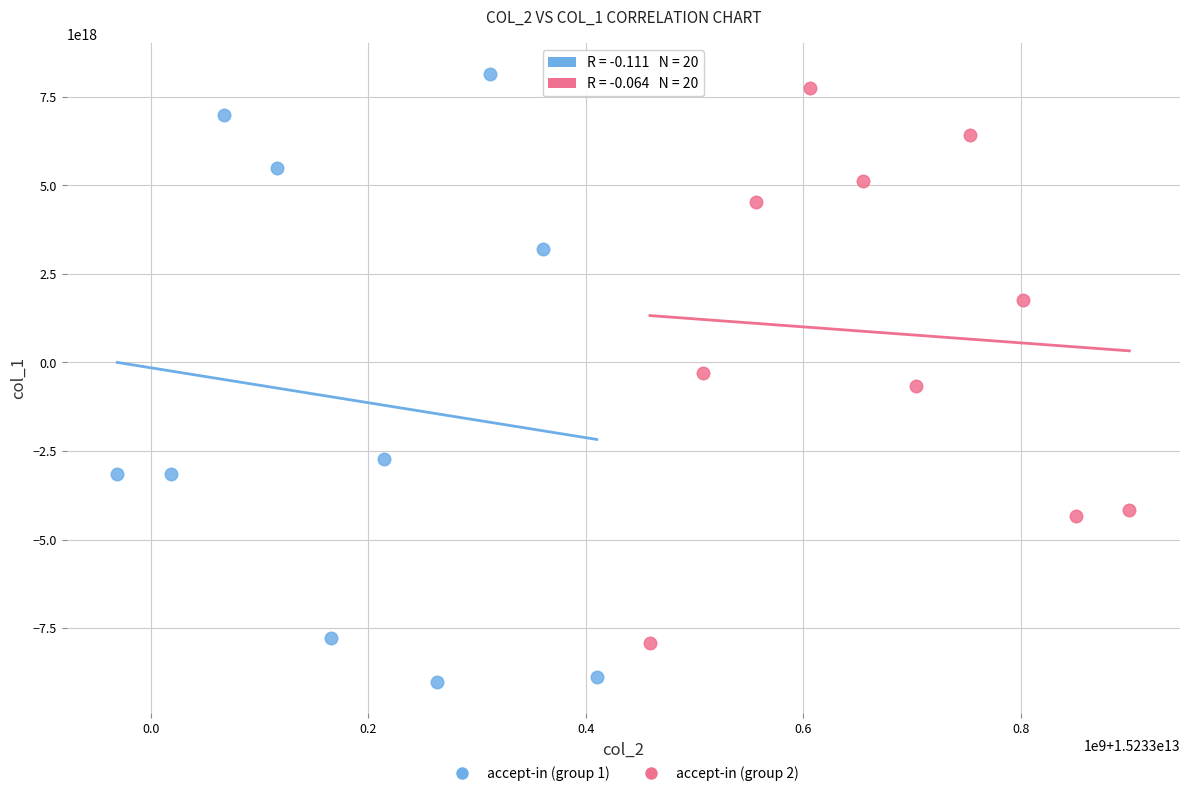

Which series has the widest spread of Y values?

accept-in (group 1)